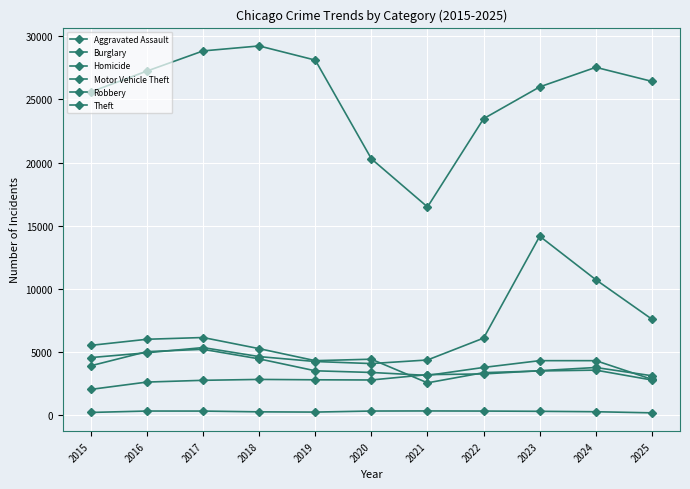

How many distinct data groups are displayed?

6